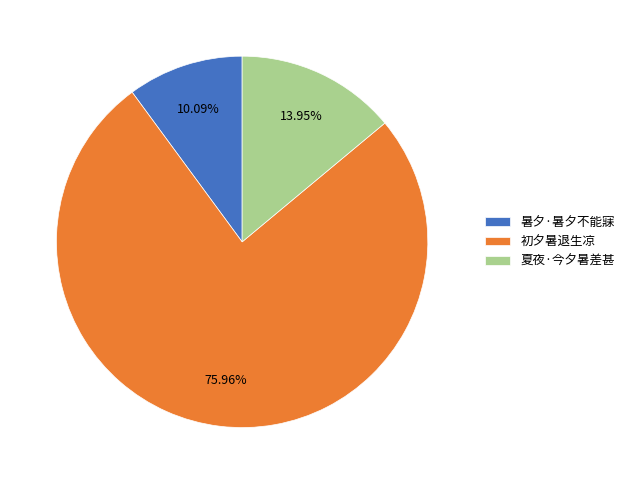

What is the ratio of the value at 夏夜·今夕暑差甚 to the value at 初夕暑退生凉?

0.2